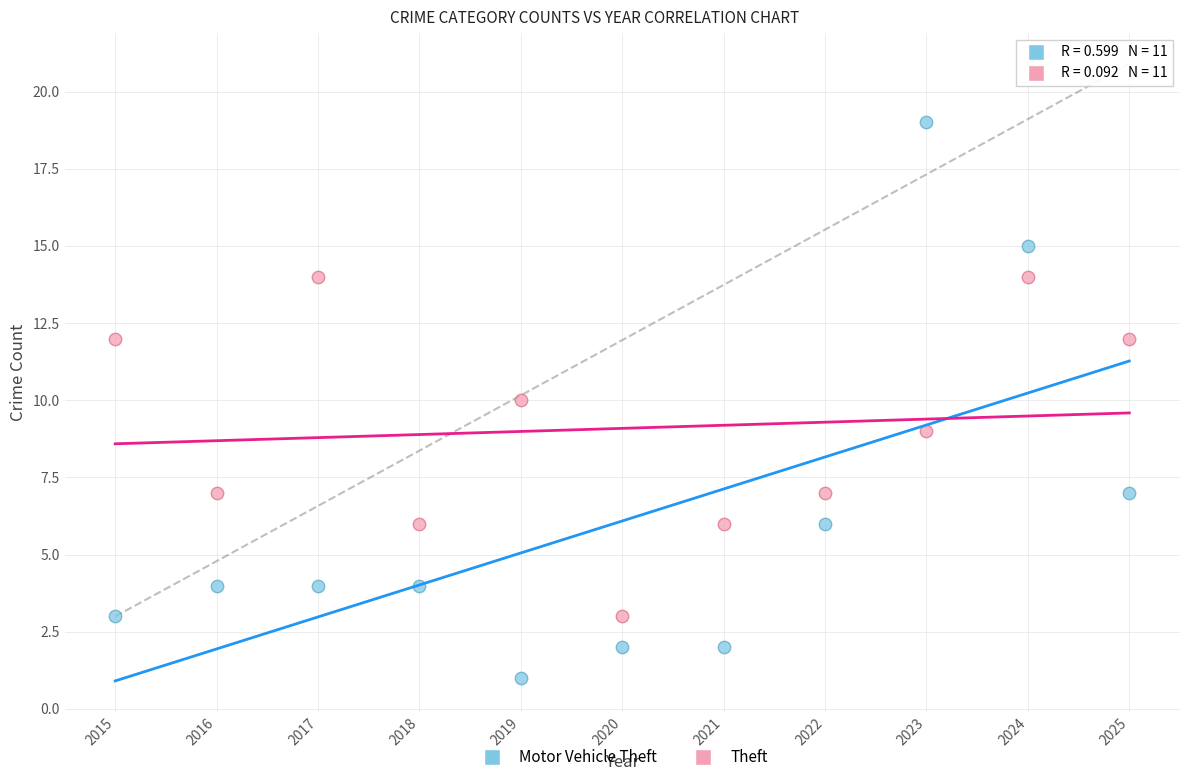

Which series contains the lowest Y value?

Motor Vehicle Theft